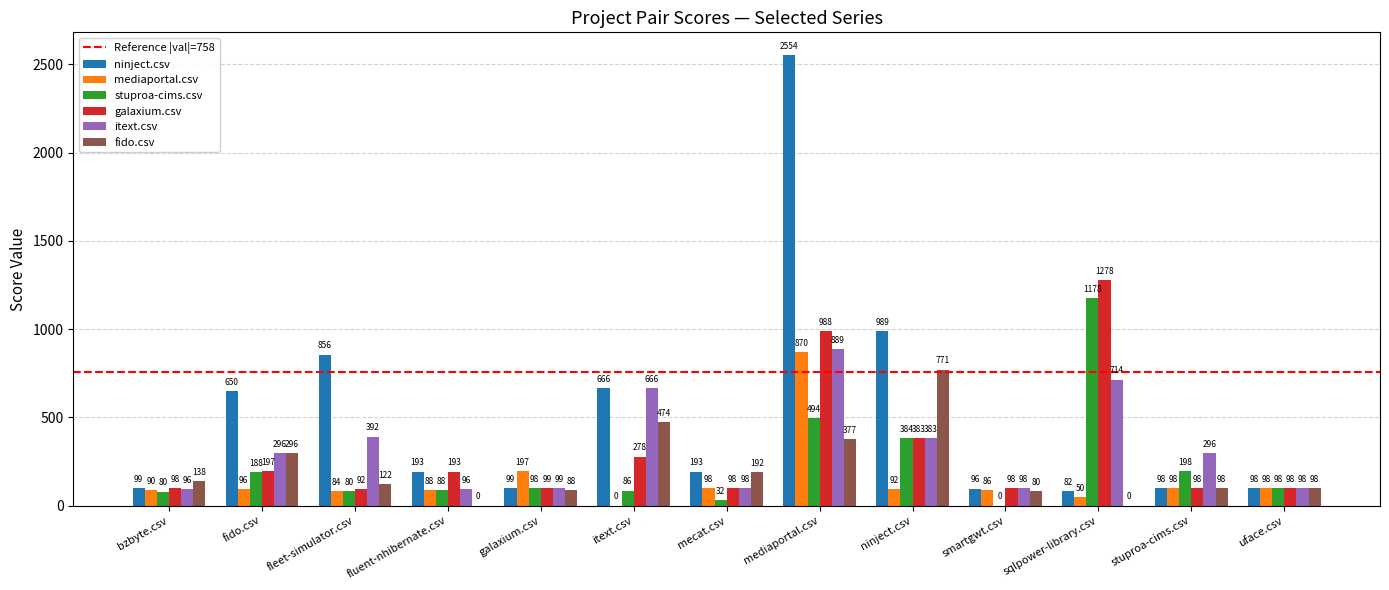

Which series changed the most between fluent-nhibernate.csv and sqlpower-library.csv?

stuproa-cims.csv